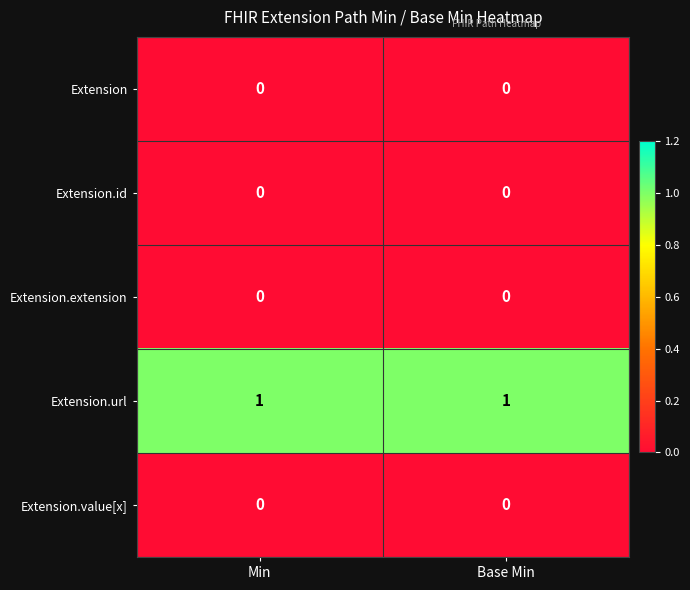

The value of Extension.value[x] at Base Min is 0. True or false?

True